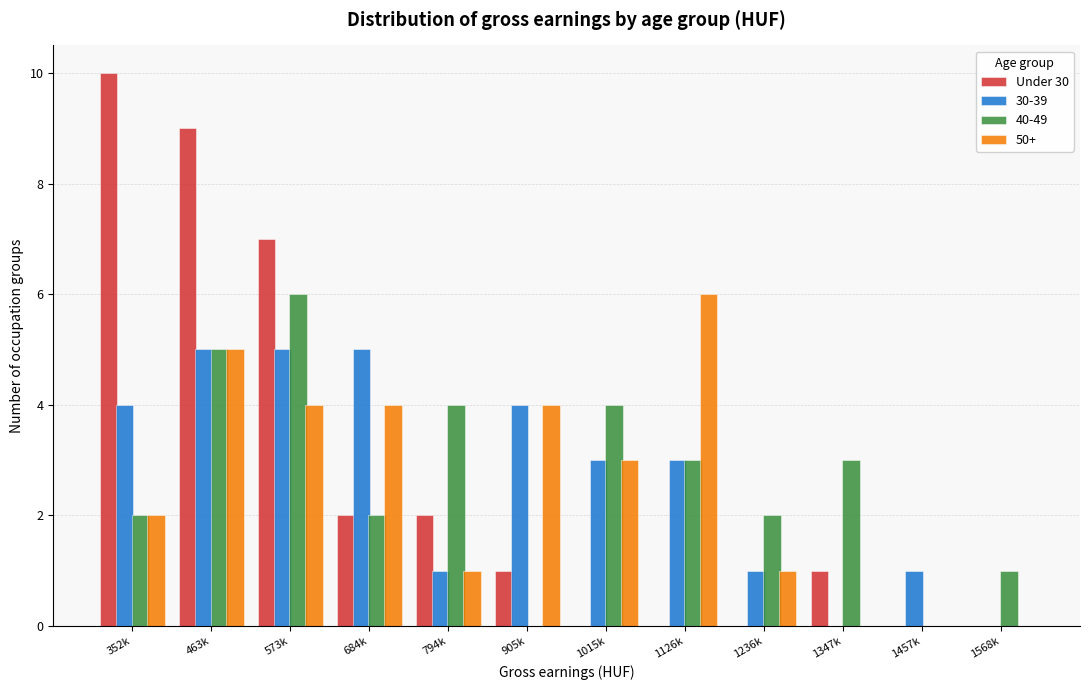

Which category has the highest value in the 50+ series?

1126k